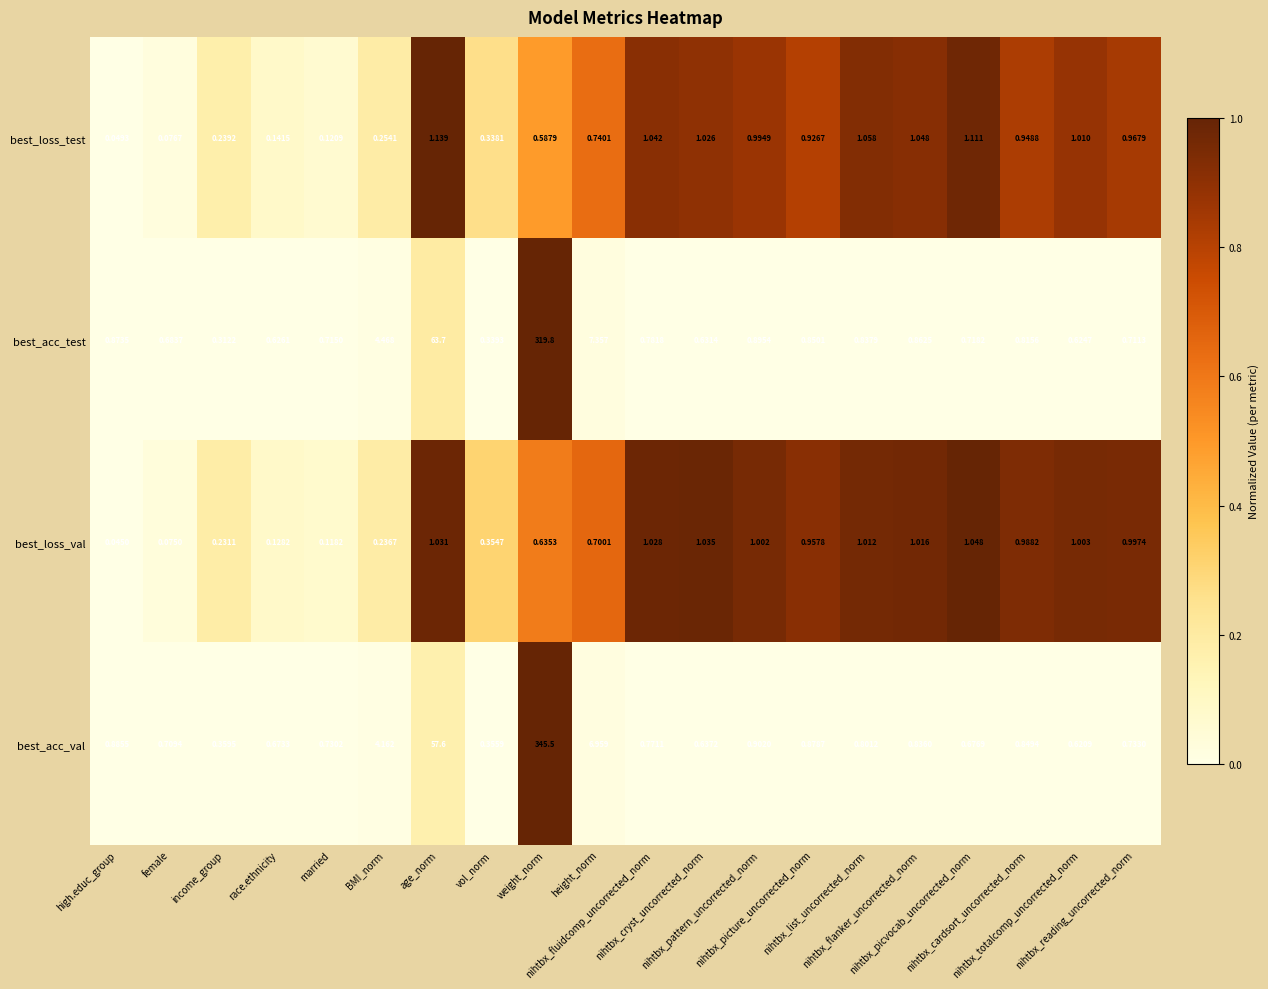

Rank the series by their maximum value, from lowest to highest.

best_loss_val, best_loss_test, best_acc_test, best_acc_val